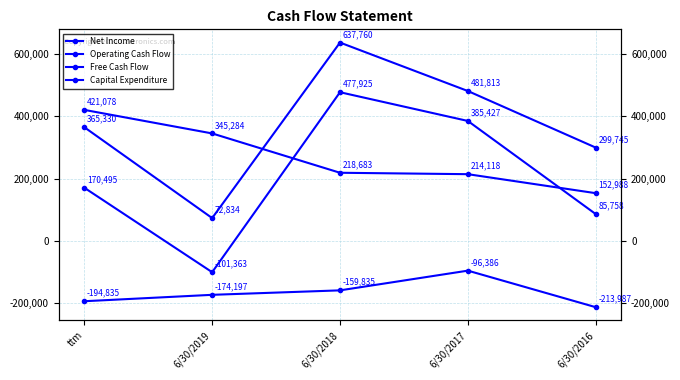

What is the label of the 5th point from the left?

6/30/2016